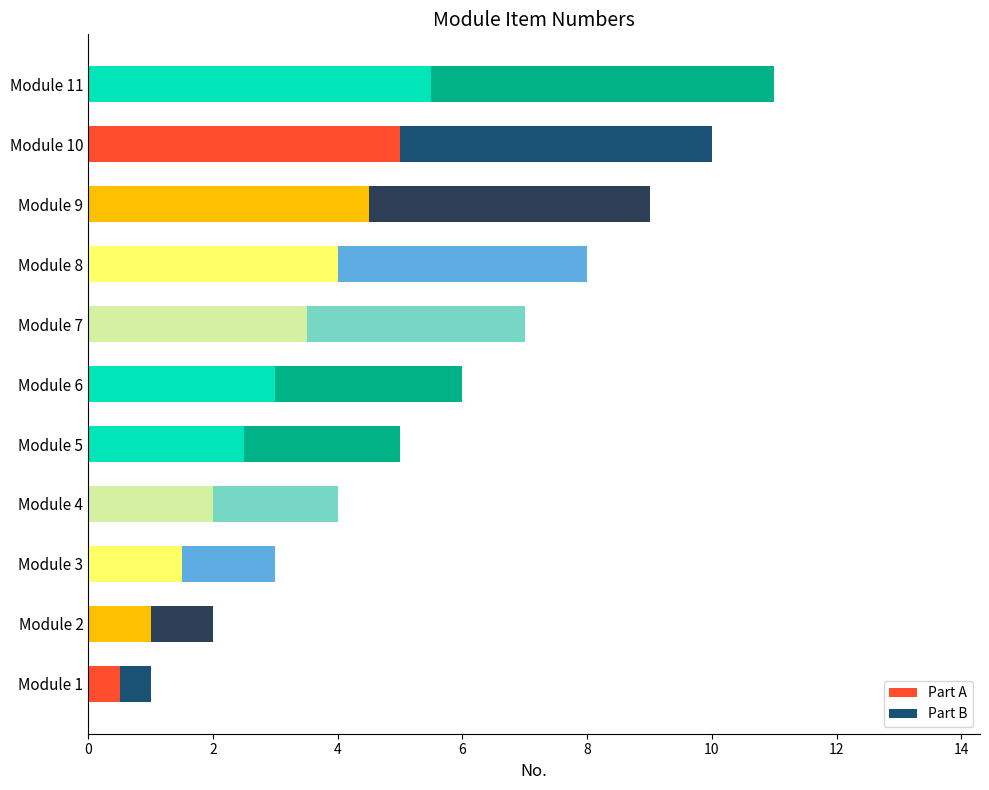

What is the total value across all series at Module 1?

1.0